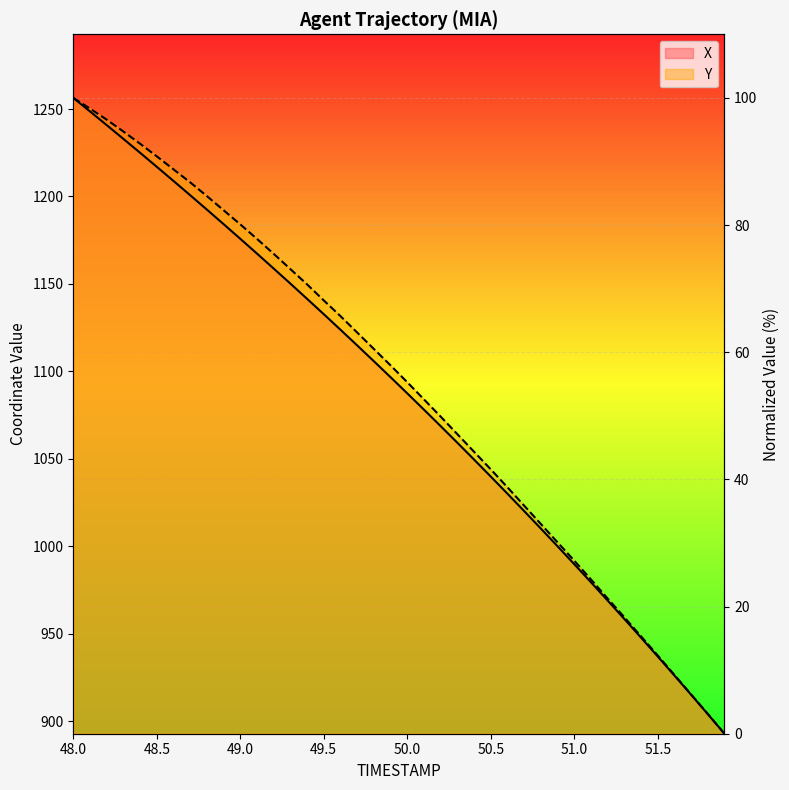

Reading left to right, what are all the values shown in this chart?

X: 100.0	97.9	95.7	93.6	91.4	89.2	86.9	84.7	82.4	80.1	77.8	75.5	73.2	70.8	68.4	66.0	63.5	61.1	58.6	56.1	53.5	51.0	48.4	45.8	43.1	40.5	37.8	35.0	32.3	29.5	26.7	23.8	21.0	18.1	15.1	12.2	9.2	6.1	3.1	0.0
Y: 100.0	98.3	96.6	94.7	92.8	90.8	88.8	86.7	84.6	82.3	80.1	77.8	75.5	73.1	70.7	68.1	65.7	63.1	60.5	57.9	55.3	52.6	49.9	47.1	44.4	41.6	38.8	35.9	33.0	30.1	27.2	24.3	21.3	18.3	15.3	12.3	9.3	6.2	3.1	0.0